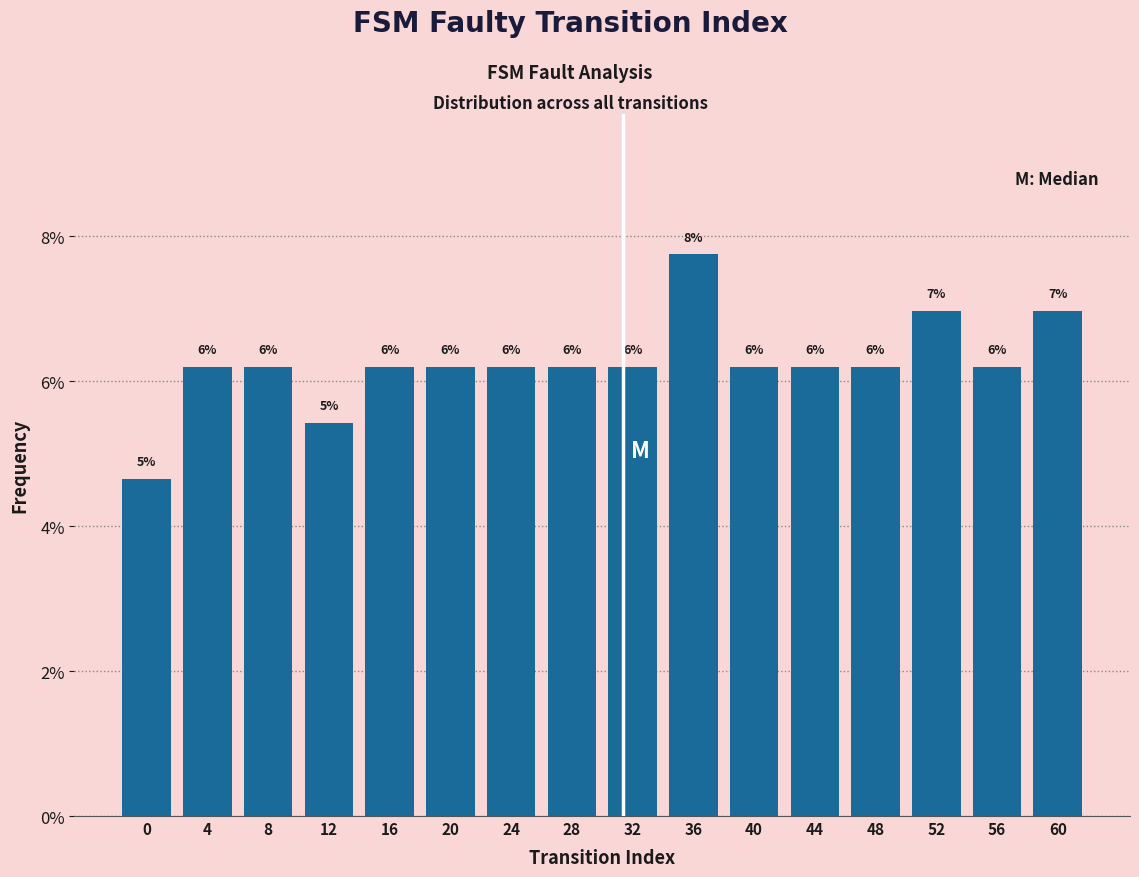

How many bars are there in total?

16